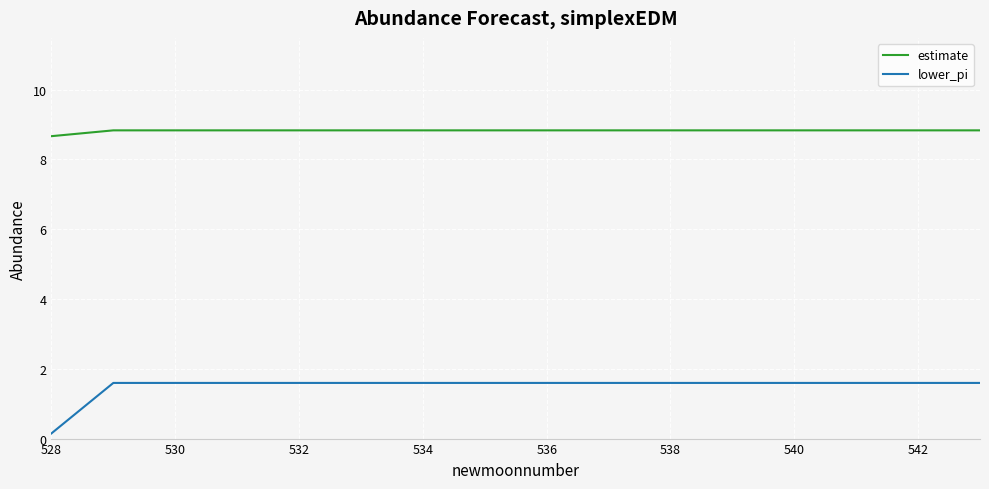

What is the maximum value shown in the chart?

8.8